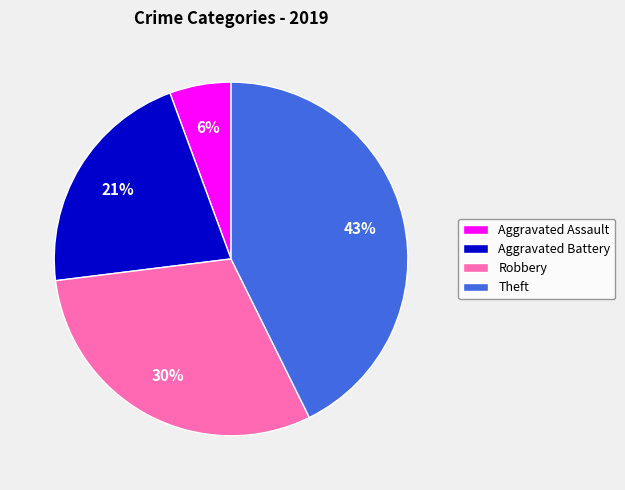

Is the sum of Aggravated Battery and Aggravated Assault greater than half?

No